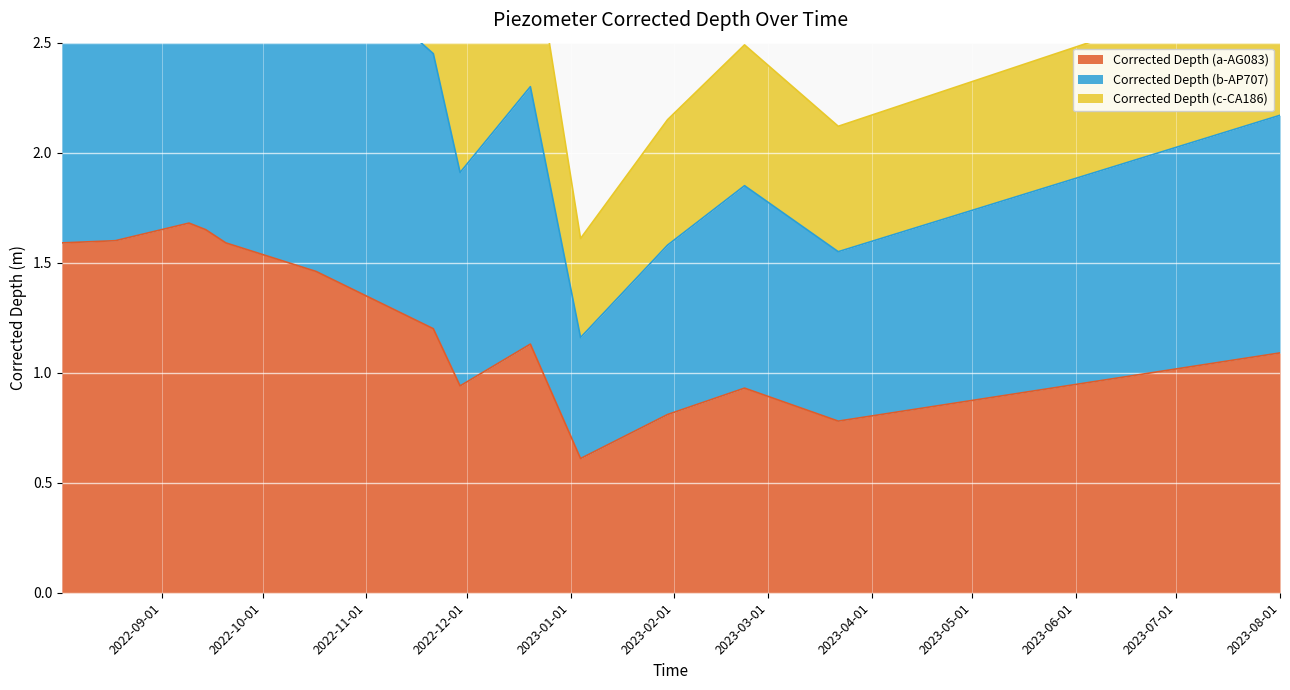

What is the spread (max minus min) of values at 2023-02-22?

1.6